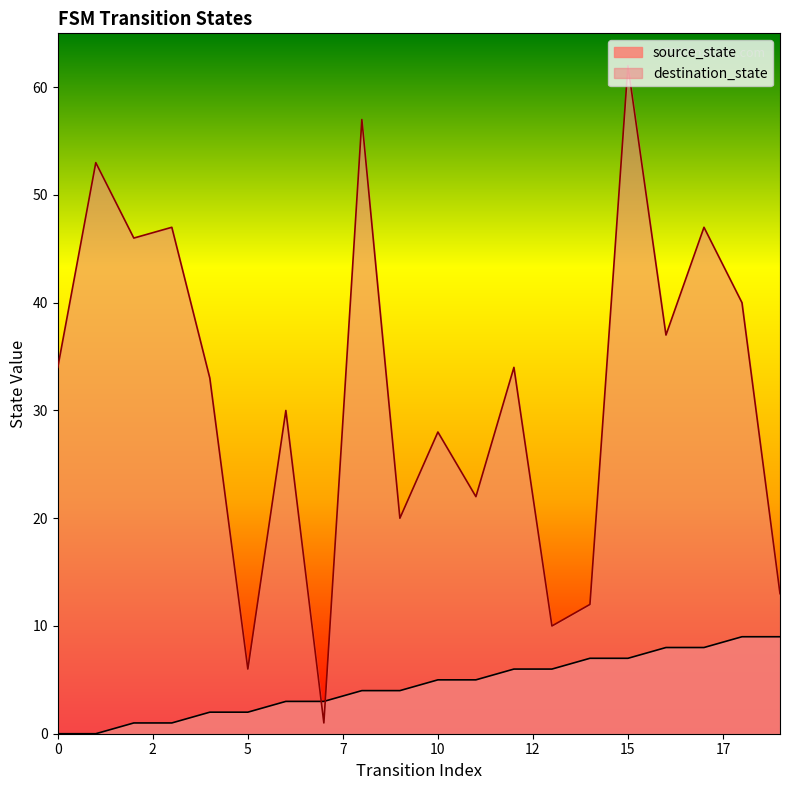

Which category has the highest value across all series?

15